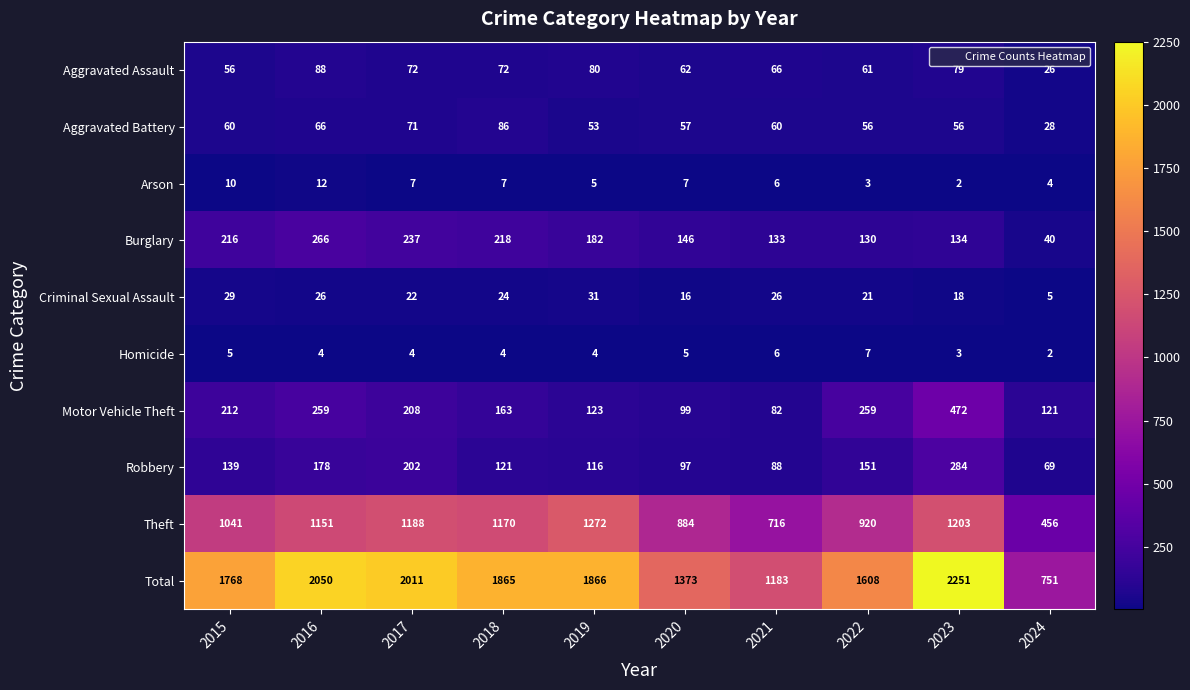

Which series has the widest spread of values?

Total